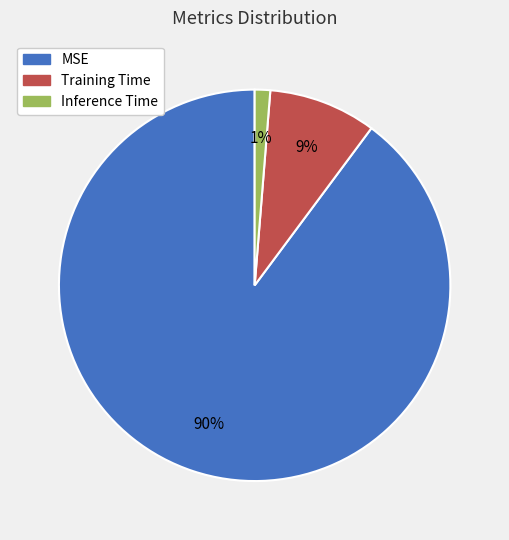

Is the sum of Training Time and Inference Time greater than half?

No